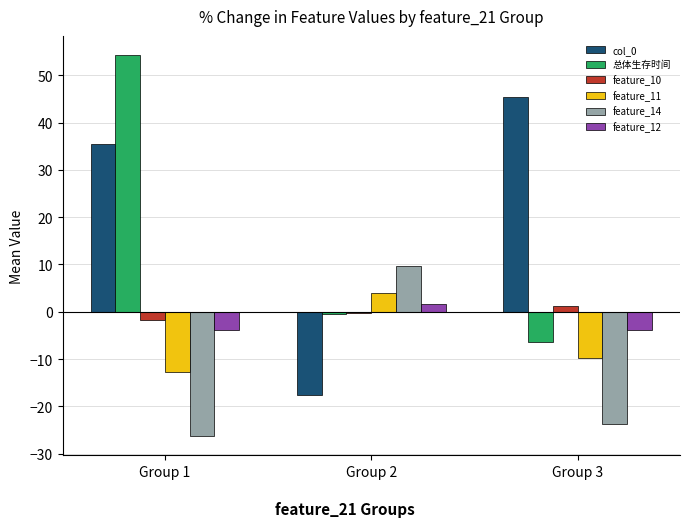

The value of feature_11 at Group 3 is -14.3. True or false?

False